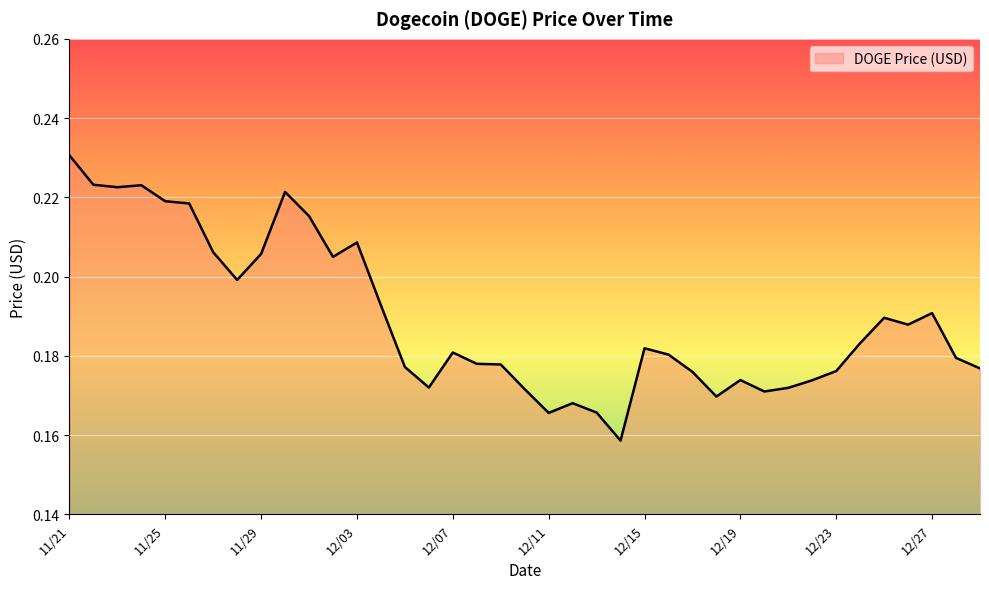

Does the chart have visible grid lines?

Yes